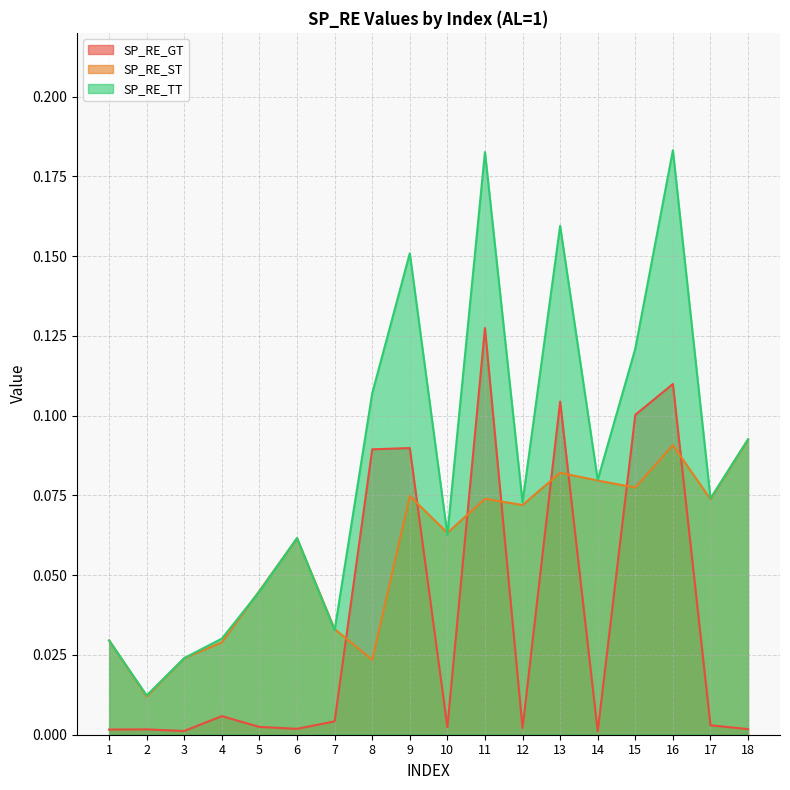

At which label does SP_RE_ST reach its peak?

18